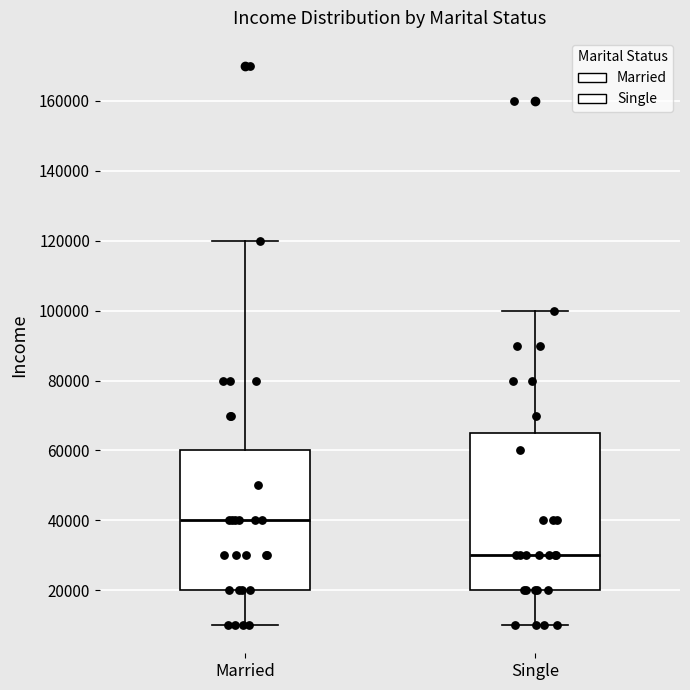

Reading left to right, read every box against the y-axis: the position of its median line, the range the box covers, and the ends of its whiskers. The values are not printed on the chart, so give them approximately, as read against the axis.

Married: median 40000, box 20000 to 60000, whiskers 10000 to 120000
Single: median 30000, box 20000 to 66000, whiskers 10000 to 100000